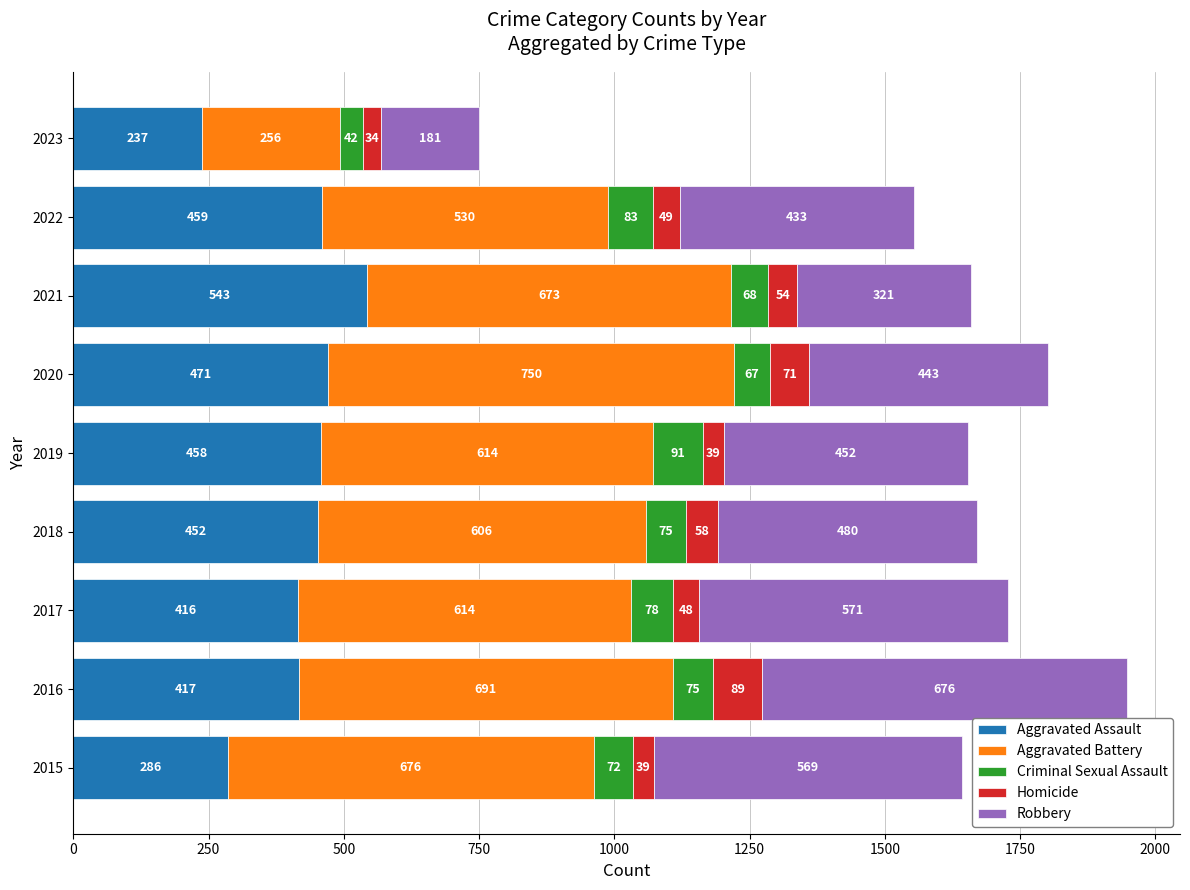

The Aggravated Assault series shows 49 at 2023. True or false?

False